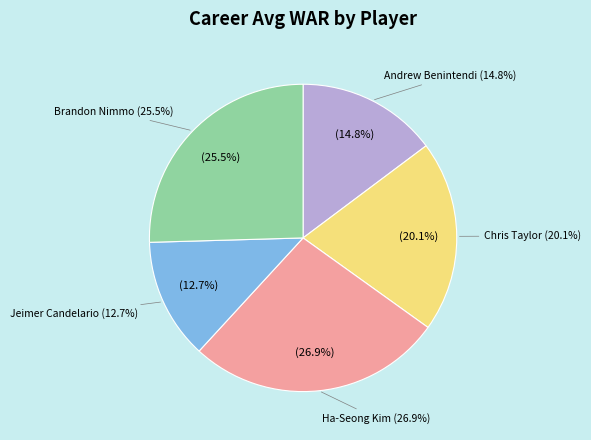

Rank the categories by value from highest to lowest.

Ha-Seong Kim, Brandon Nimmo, Chris Taylor, Andrew Benintendi, Jeimer Candelario